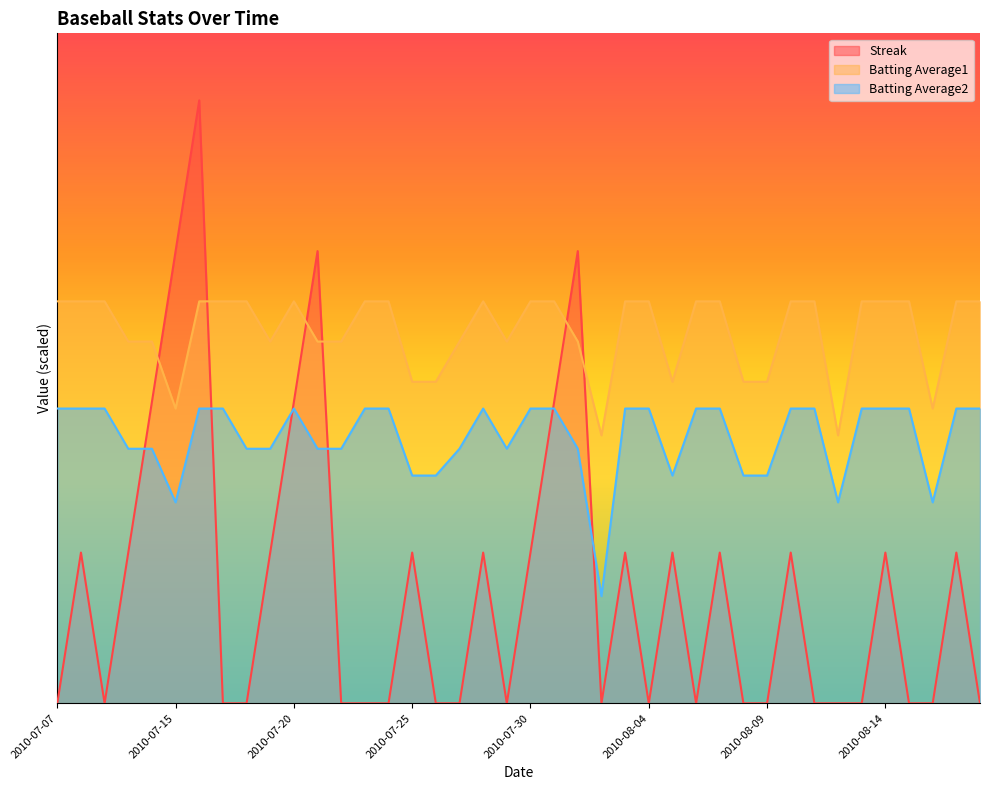

Which series ends up on top after the final intersection of Streak and Batting Average2?

Batting Average2